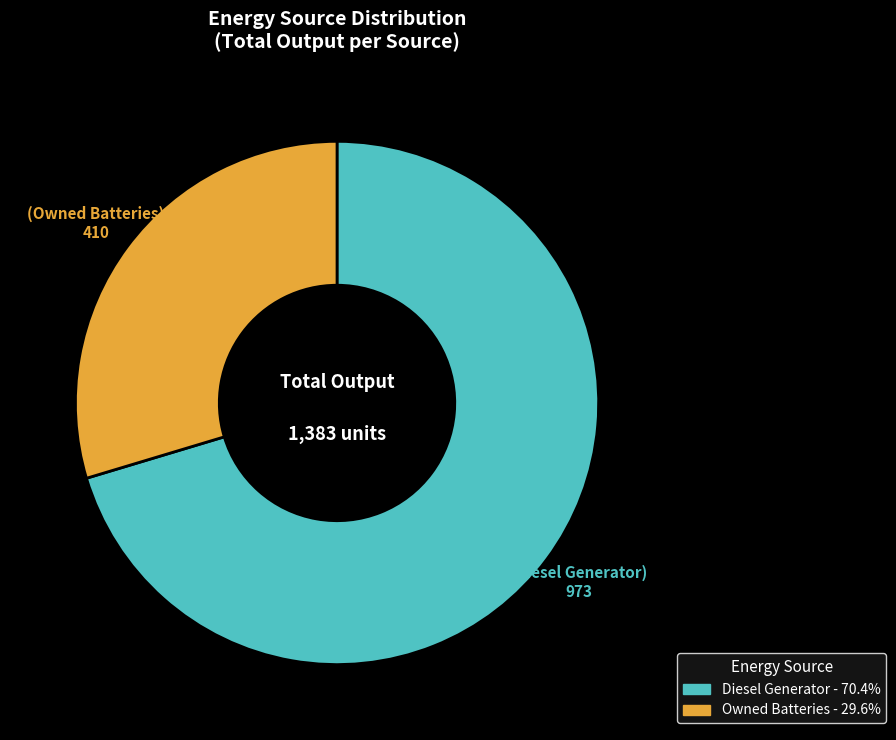

How many slices are in this pie chart?

2